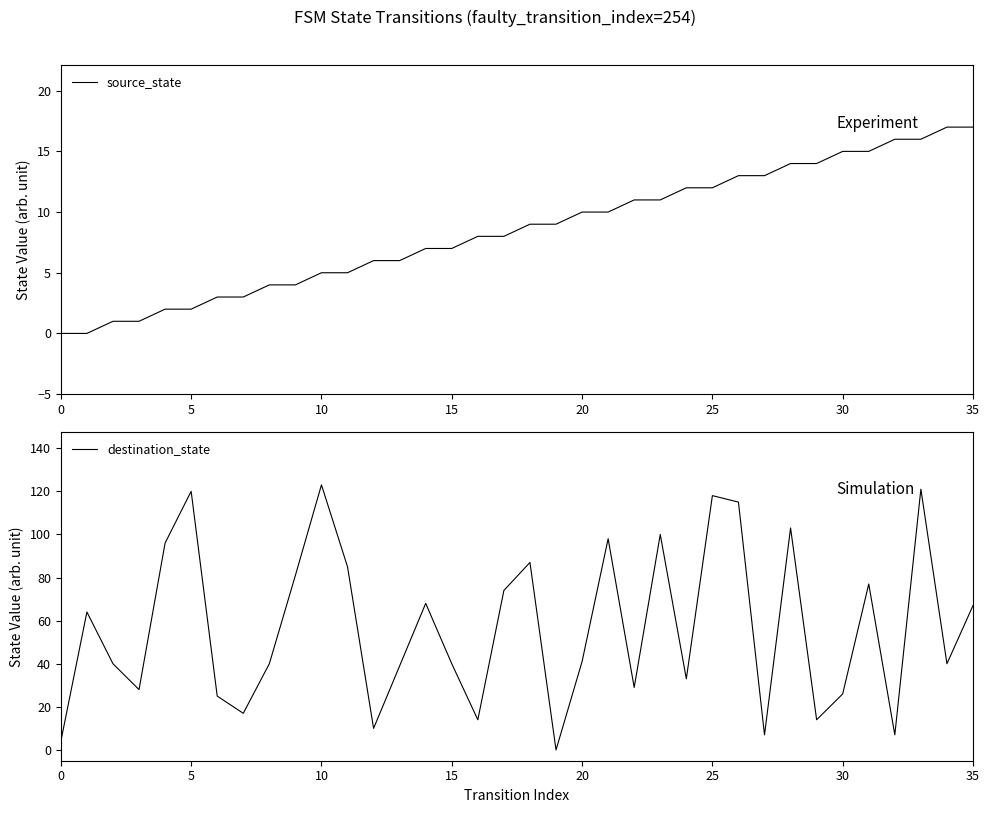

What is the difference between the second highest and minimum values in the source_state series?

17